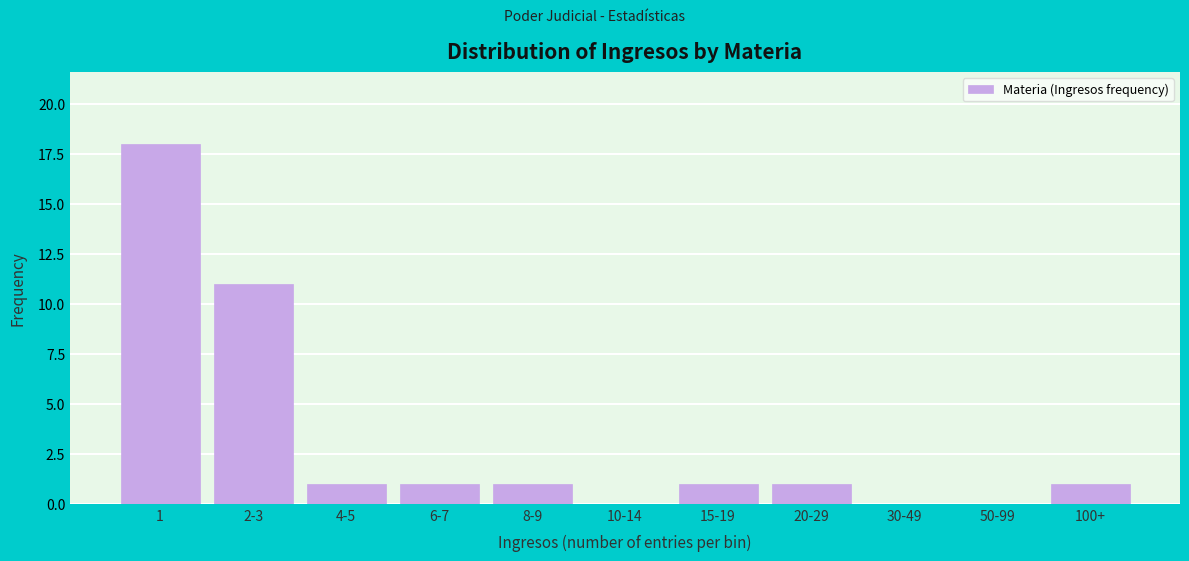

Reading left to right, what are all the values shown in this chart?

1=18	2-3=11	4-5=1	6-7=1	8-9=1	10-14=0	15-19=1	20-29=1	30-49=0	50-99=0	100+=1